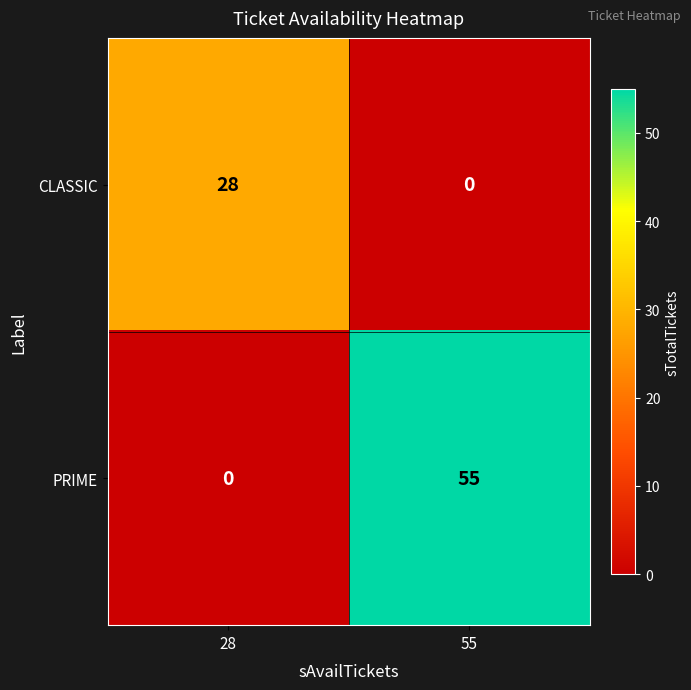

What is the difference between the highest and lowest values at 28?

28